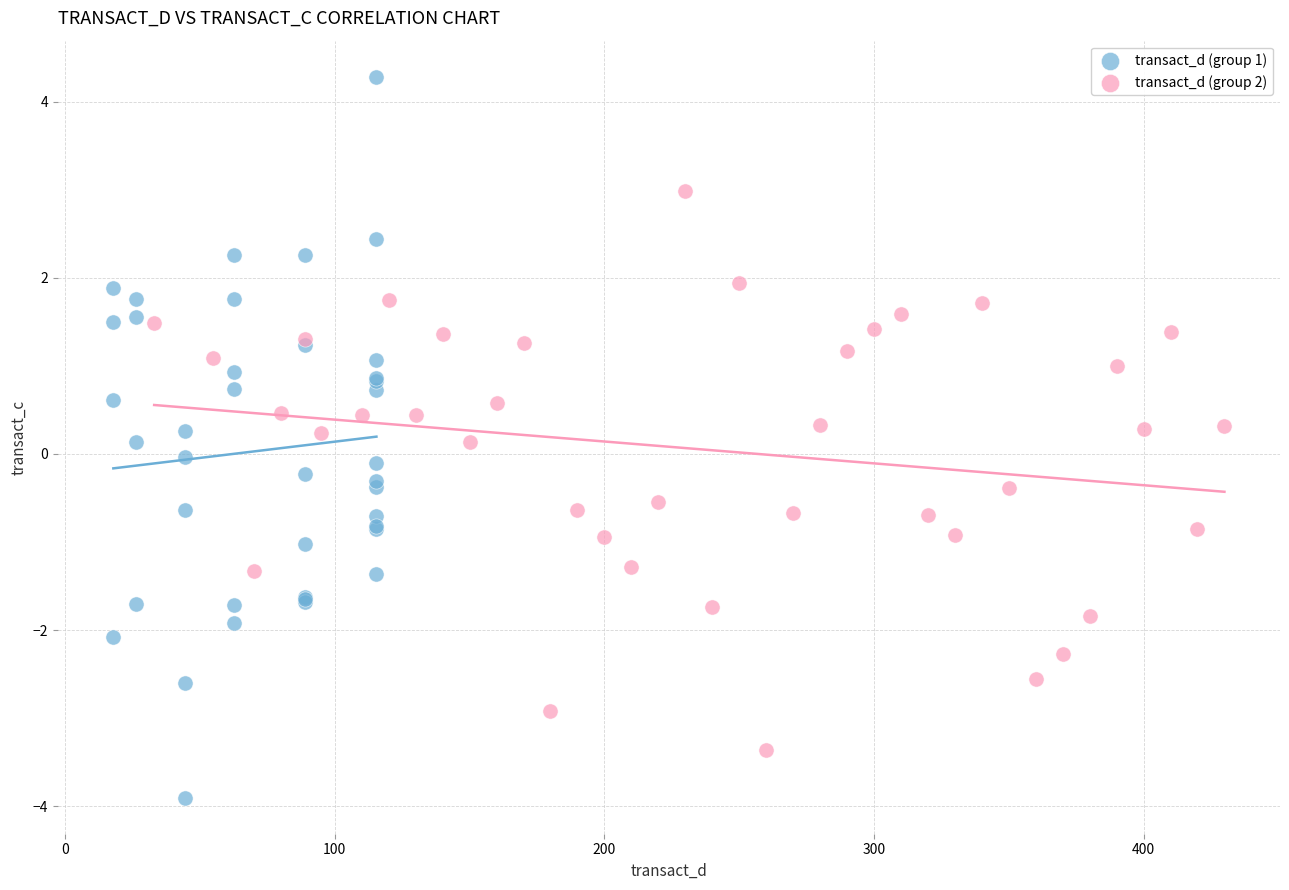

Which series contains the lowest Y value?

transact_d (group 1)